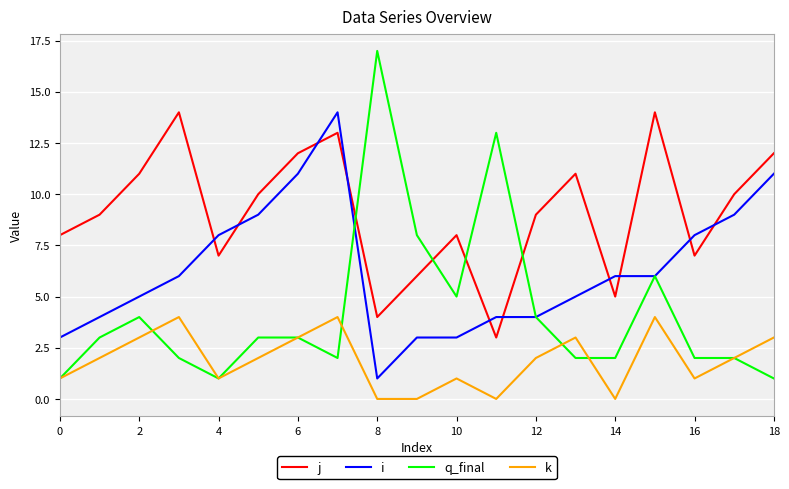

Rank the series by their average value, from lowest to highest.

k, q_final, i, j